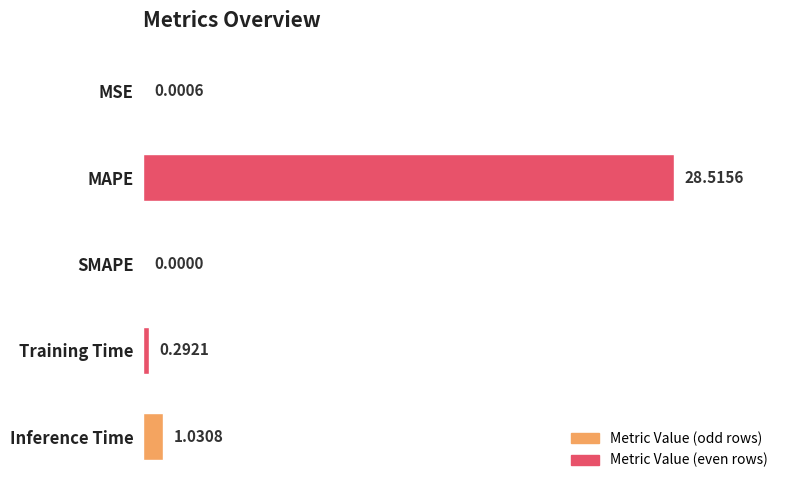

What is the change in value from SMAPE to Training Time?

+0.3